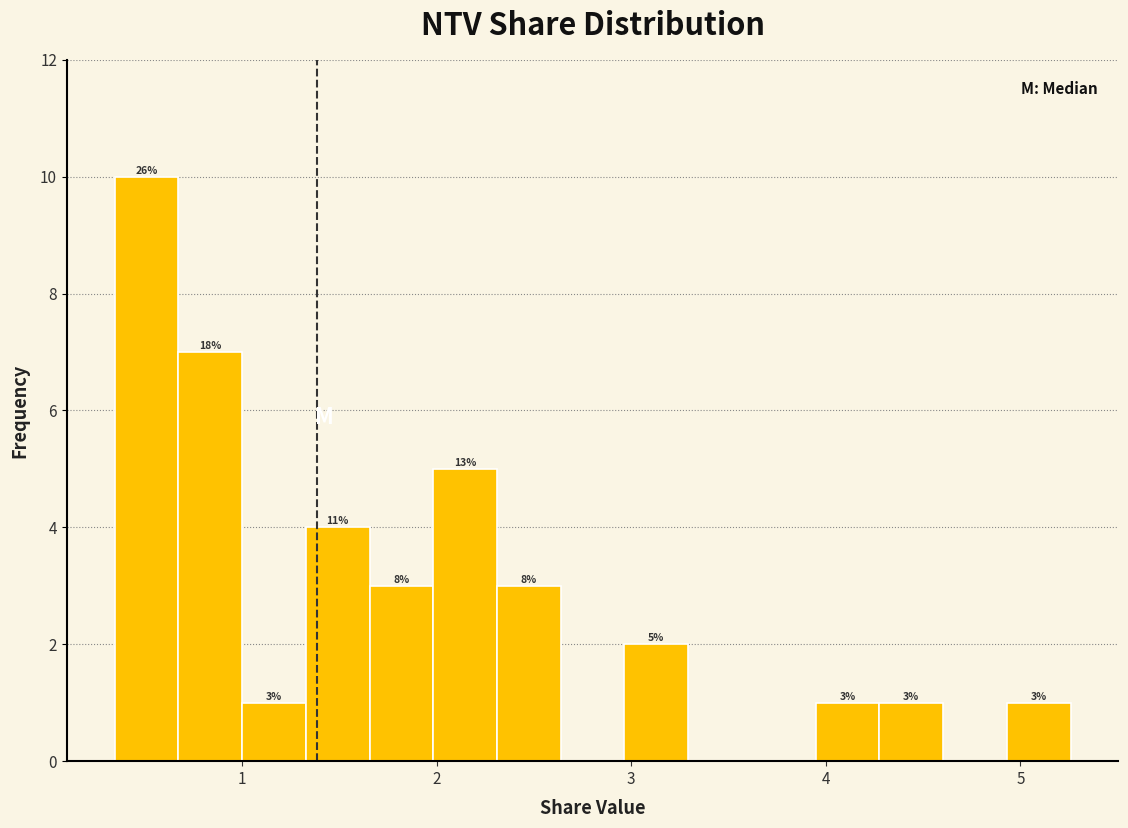

Read against the x-axis, roughly where is the centre of the tallest bar?

0.5